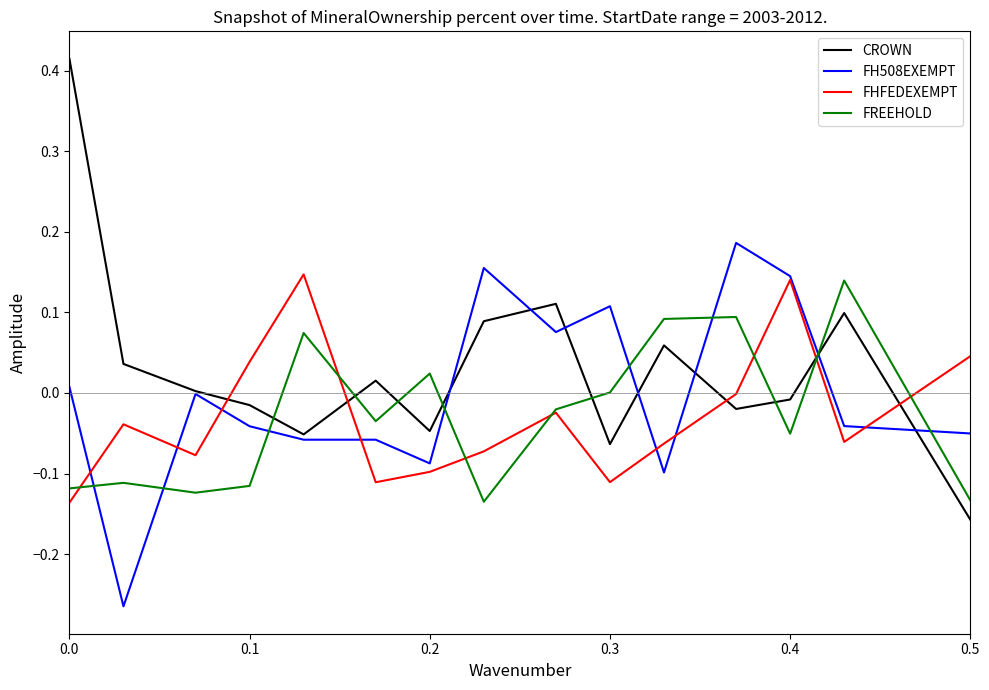

How many times do CROWN and FHFEDEXEMPT cross each other?

5